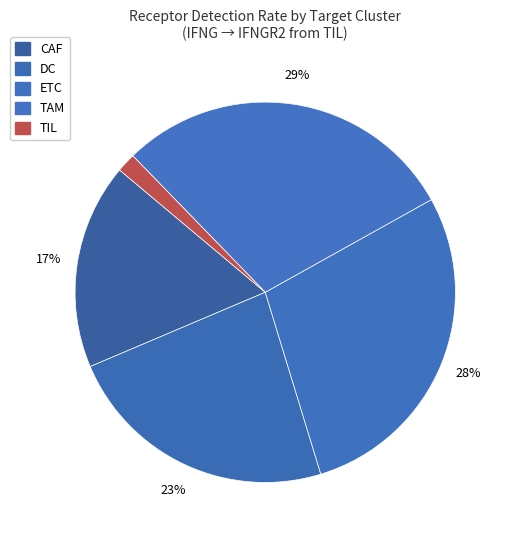

Combined, what portion of the pie is TAM and CAF?

46.7%